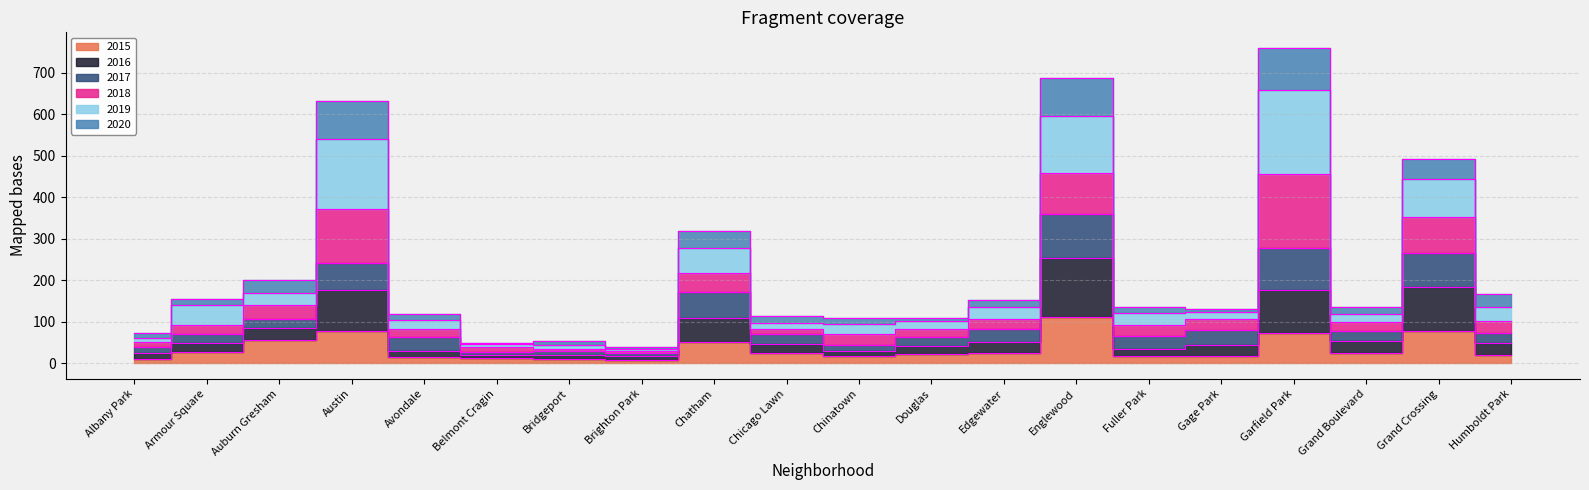

Does the chart display data point markers on the line(s)?

No